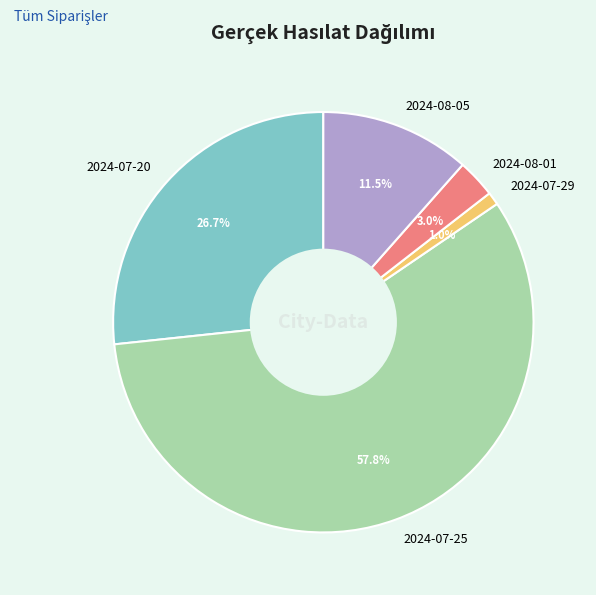

To the nearest percent, what portion does 2024-07-29 represent?

1%